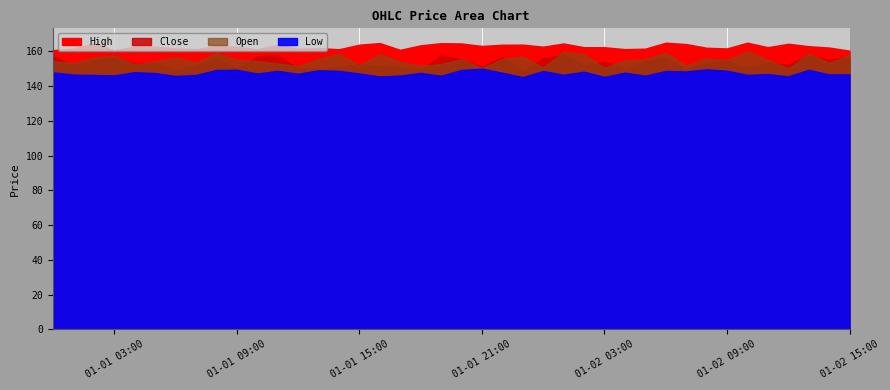

What is the difference between the highest and lowest values at 2024-01-01 12:00:00?

14.5